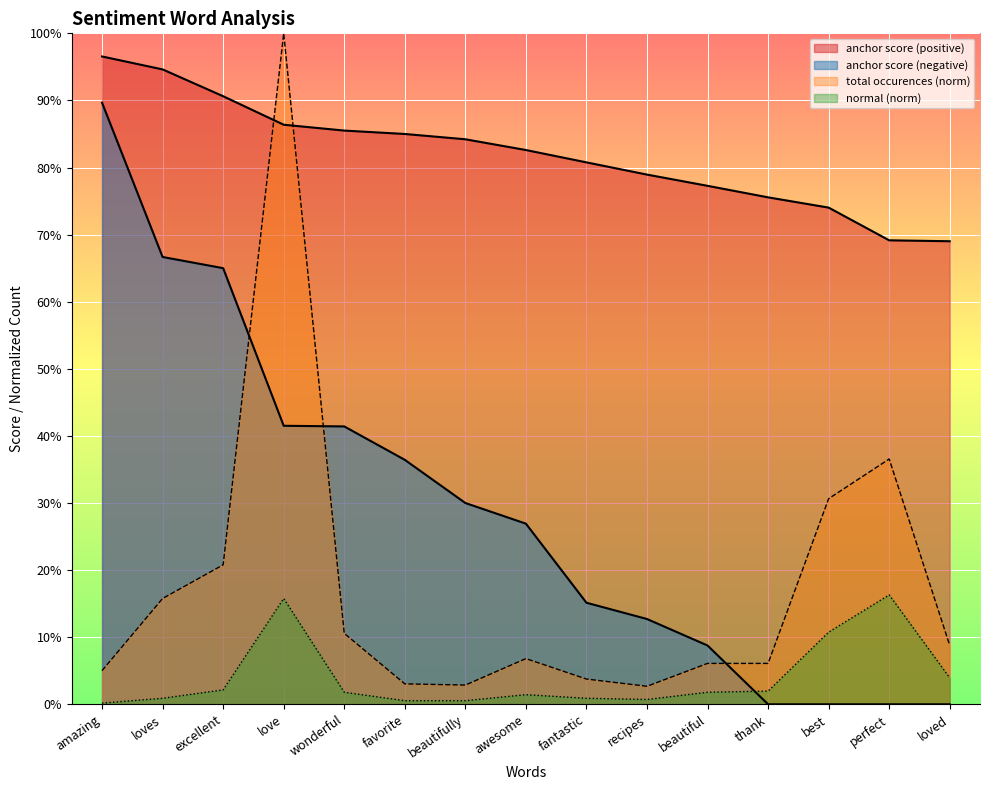

Which has a higher value, beautiful or wonderful?

wonderful